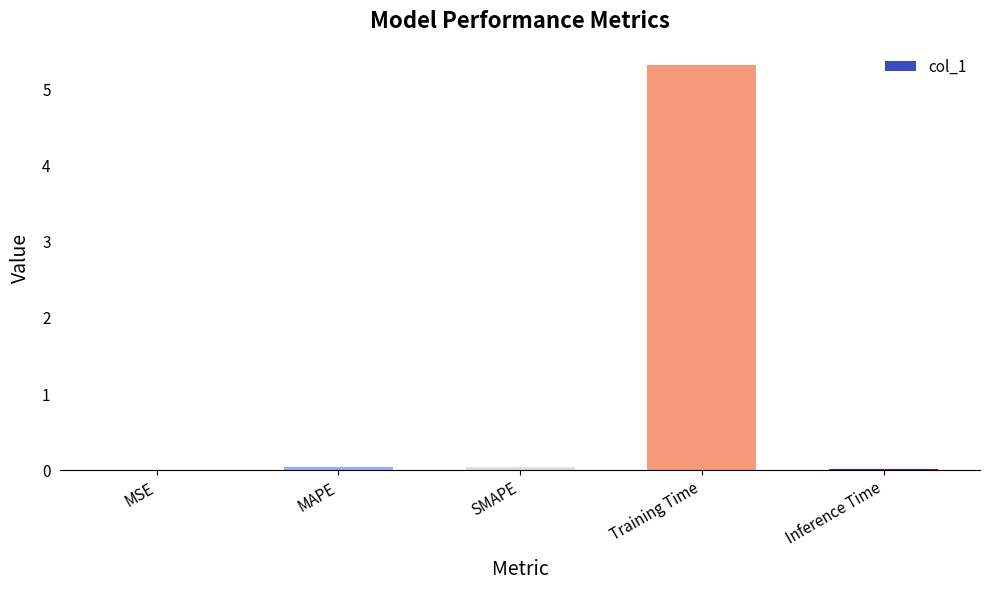

Which has a higher value, MAPE or Training Time?

Training Time